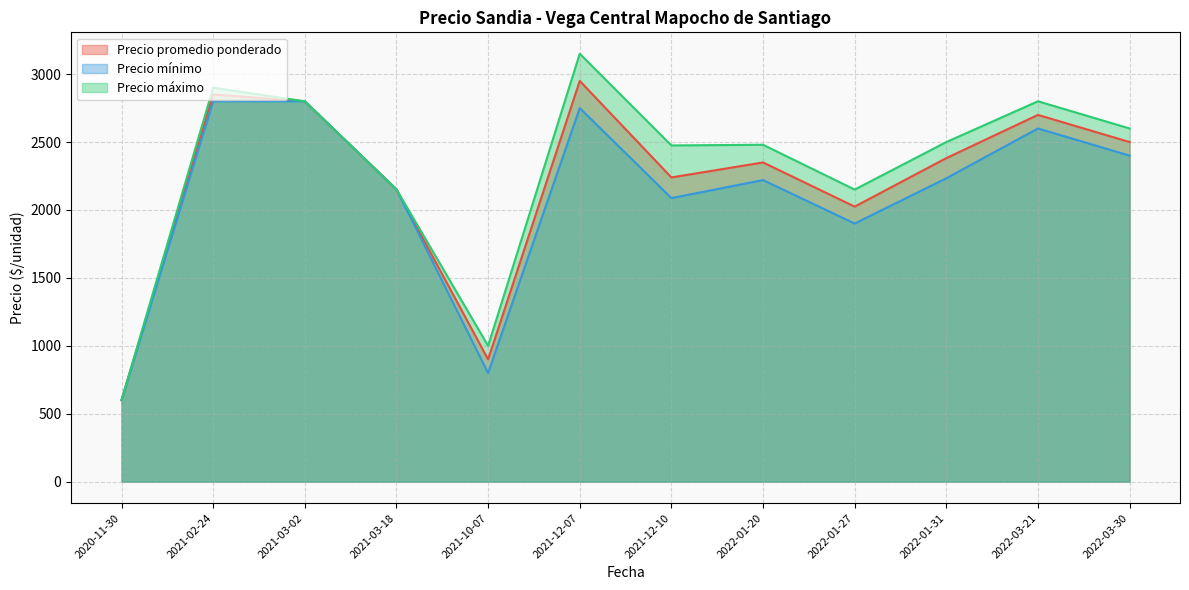

True or false: Precio mínimo has more than 0 points higher than both neighbors.

True